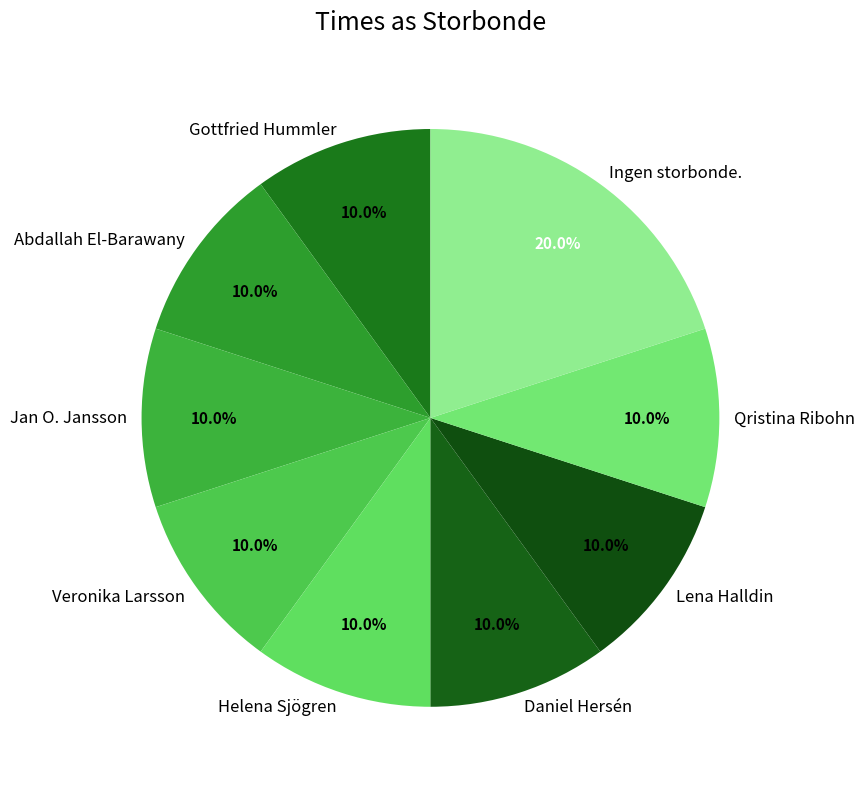

True or false: Daniel Hersén accounts for 10% of the total.

True